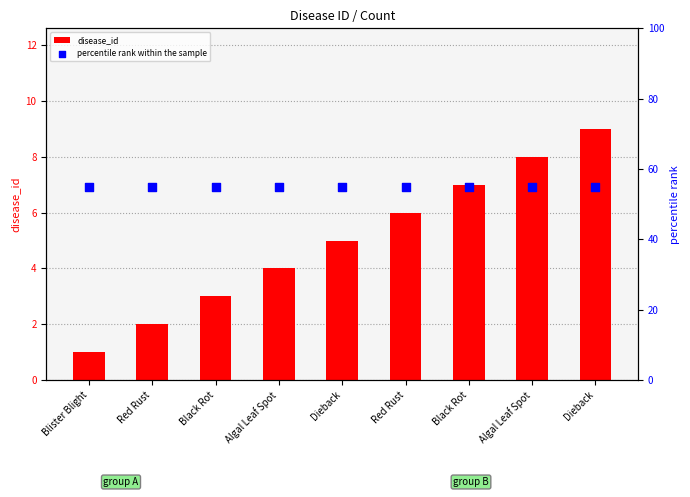

At which category is the sum across all series the highest?

Dieback